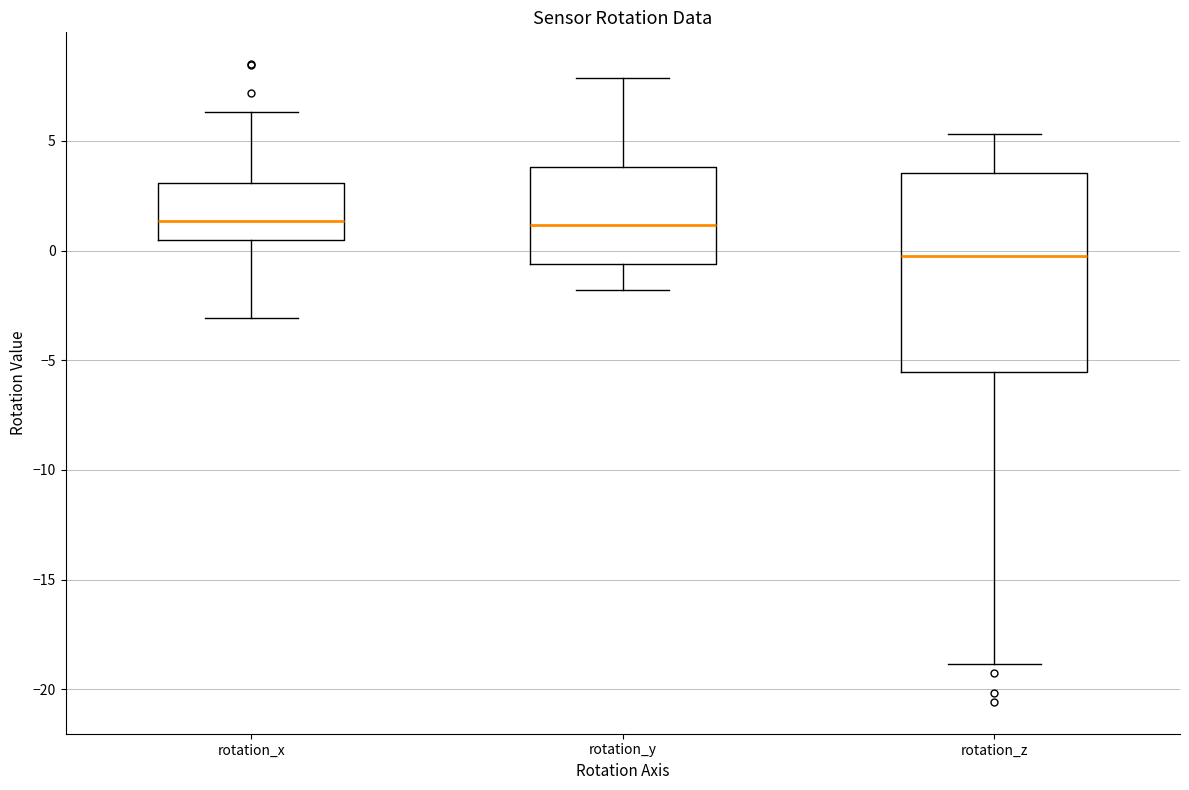

Where is the lower edge of the box for rotation_y on the y-axis? The values are not printed on the chart, so give them approximately, as read against the axis.

-0.5